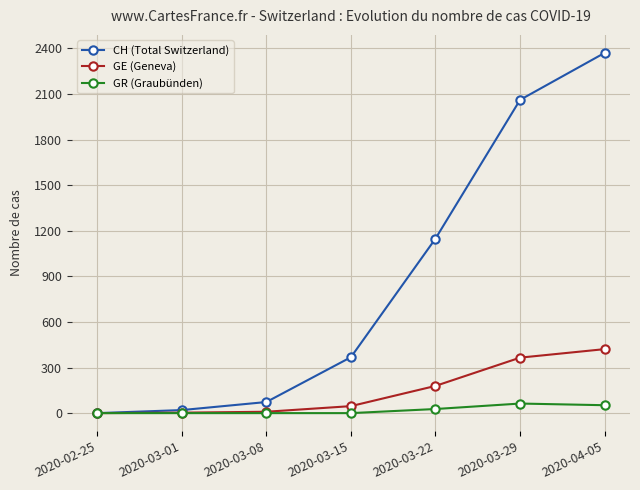

List the series in order of their peak value, lowest first.

GR (Graubünden), GE (Geneva), CH (Total Switzerland)